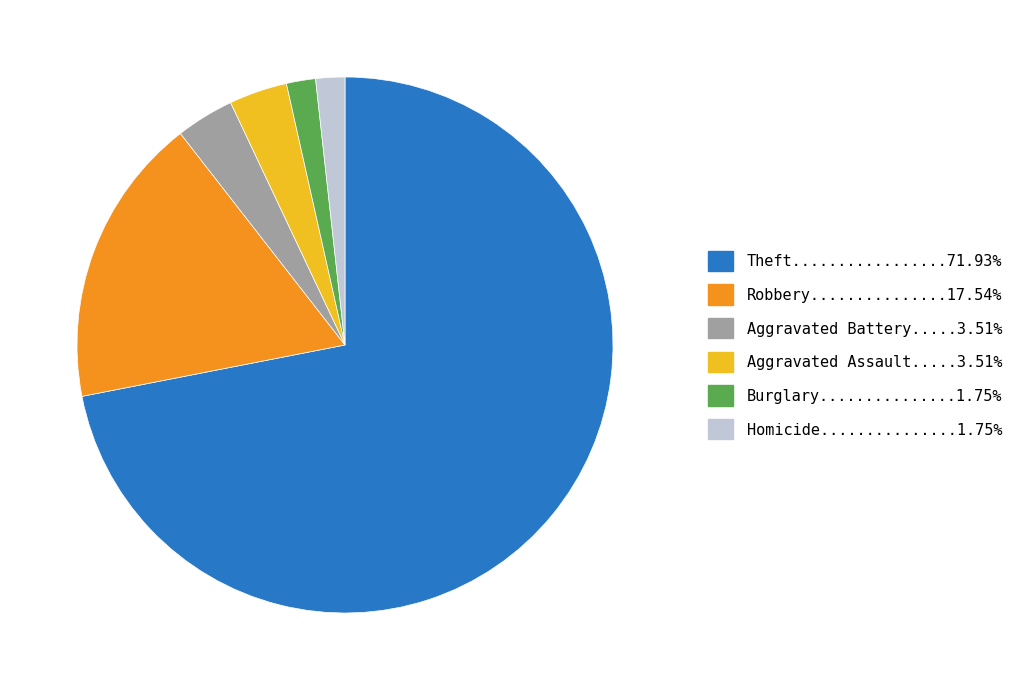

Is there any slice that represents more than half of the pie?

Yes